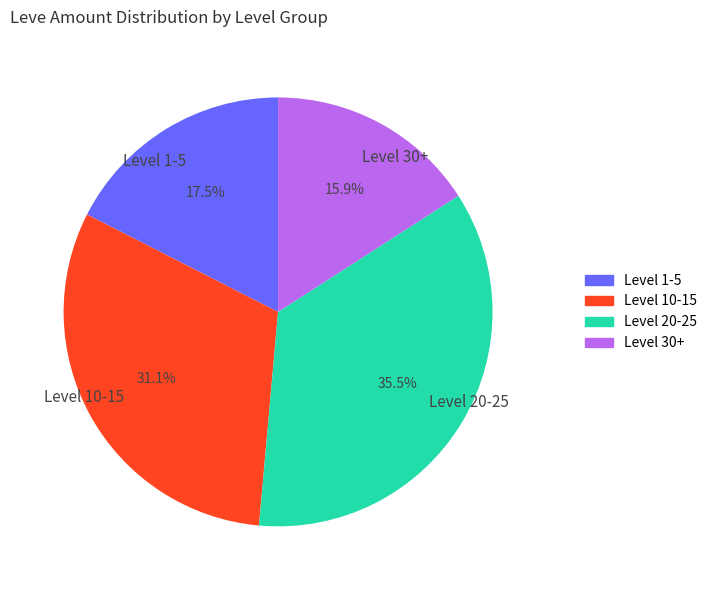

Which category has the biggest portion of the pie?

Level 20-25